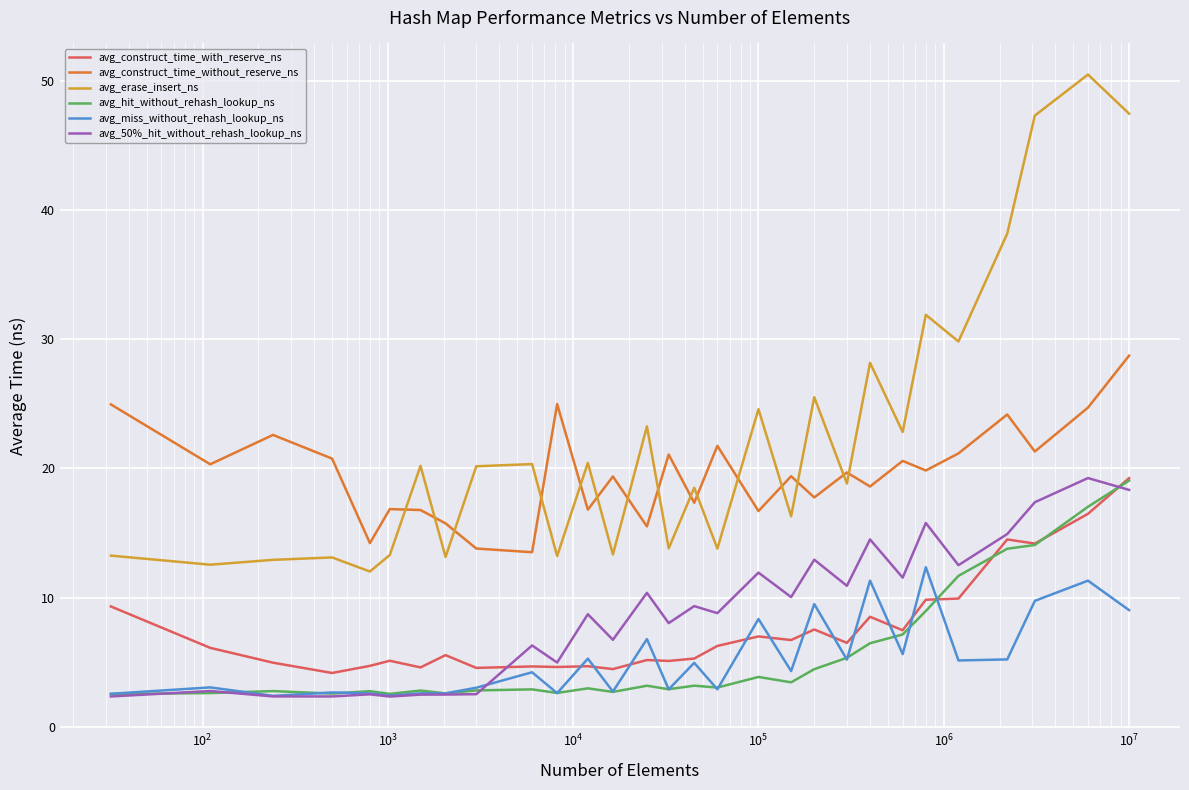

Is this an area chart (filled region under the line)?

No